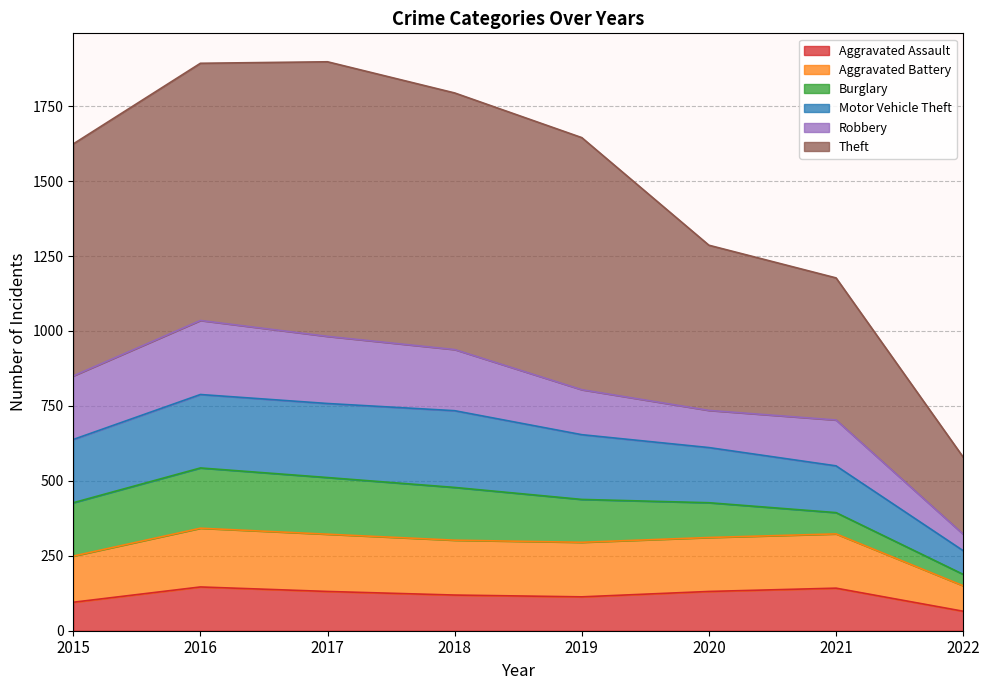

True or false: Aggravated Battery and Aggravated Assault intersect in this chart.

False